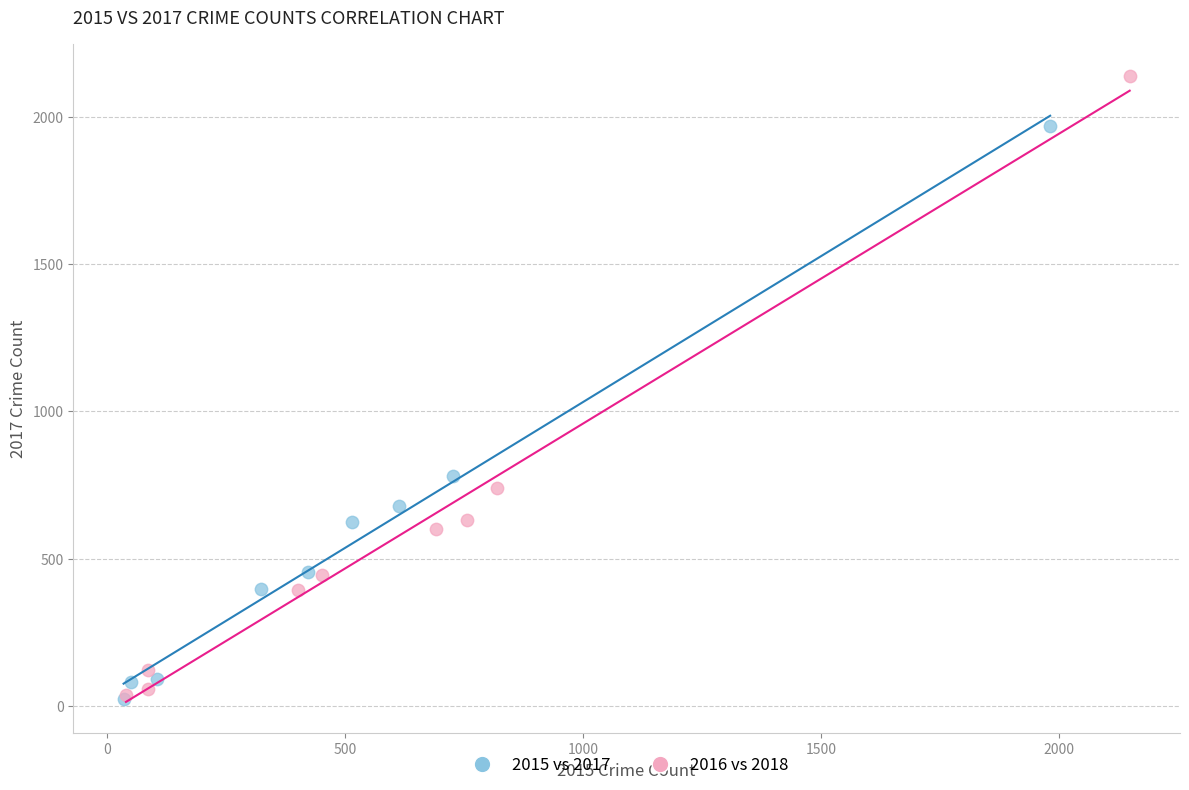

Which series has the largest Y range (max minus min)?

2016 vs 2018